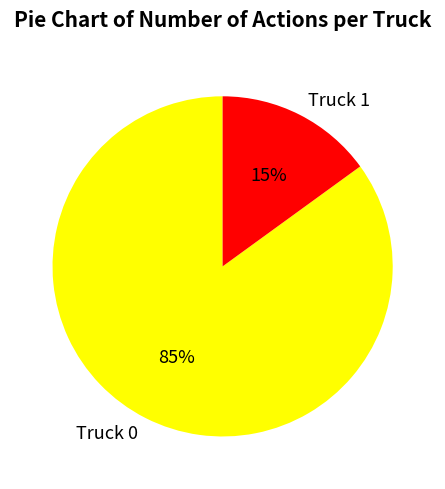

Count the number of slices in the pie.

2